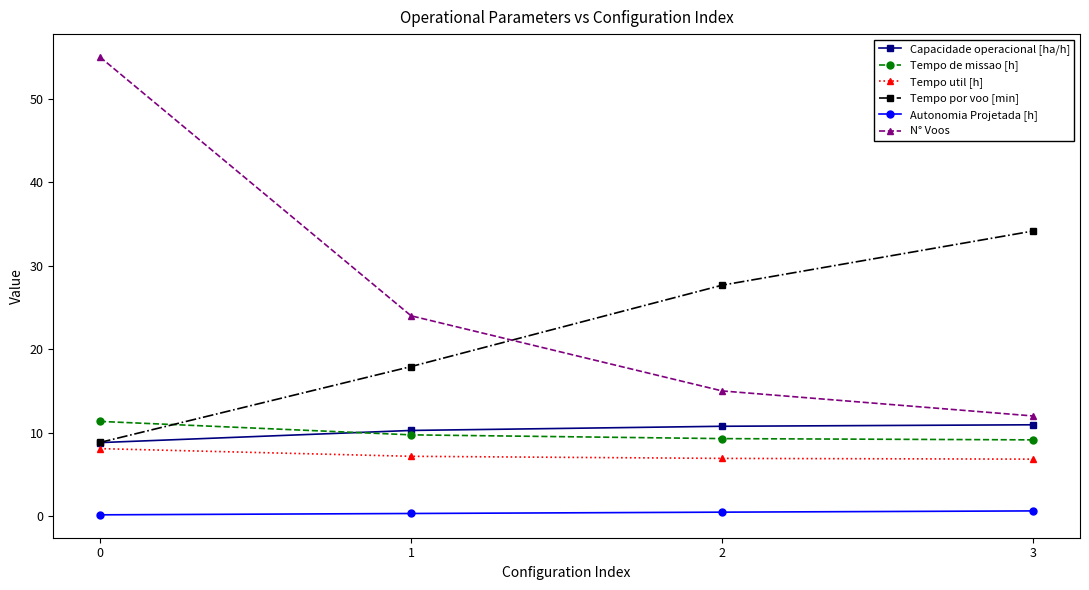

Which series has the widest spread of values?

N° Voos